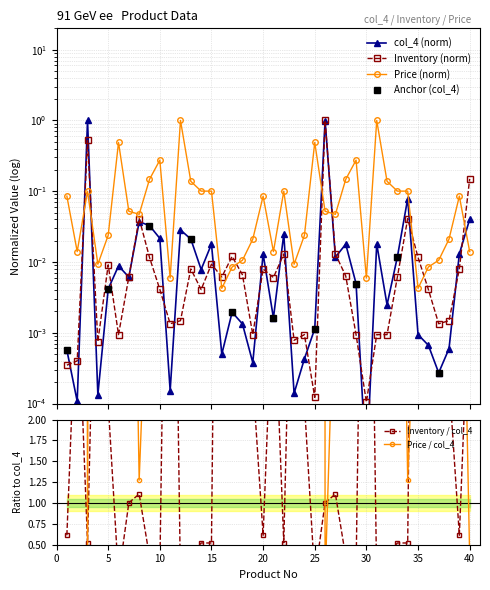

What are all the series names shown in the legend?

col_4, Inventory, Price